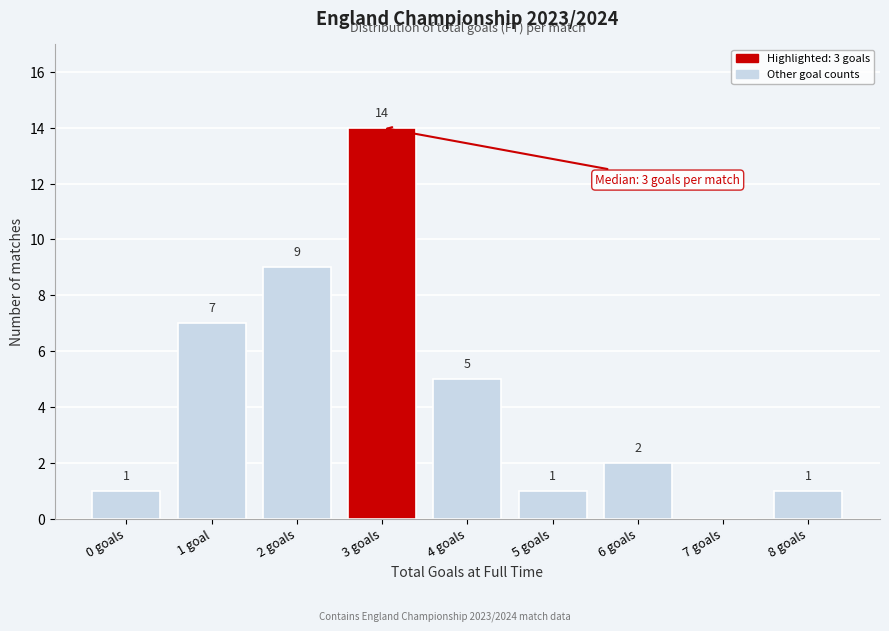

Reading right to left, list all the values displayed in this chart.

8 goals=1	7 goals=0	6 goals=2	5 goals=1	4 goals=5	3 goals=14	2 goals=9	1 goal=7	0 goals=1